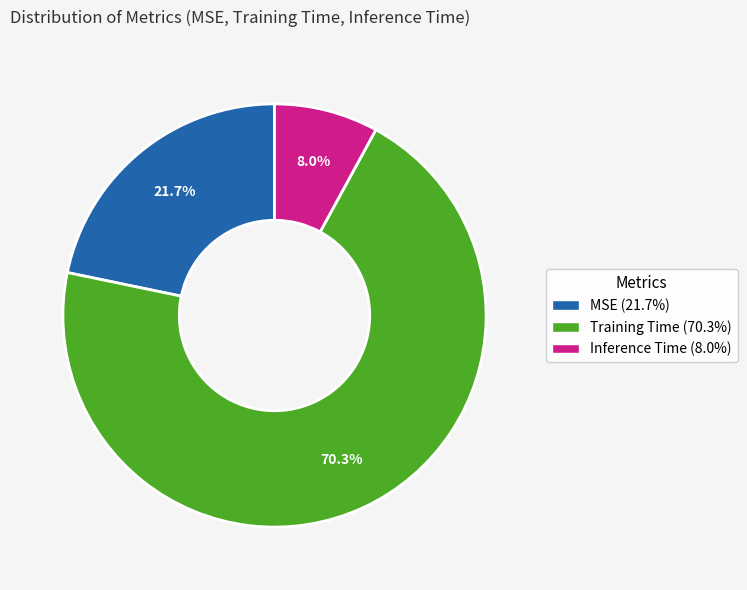

Which category has the smallest portion of the pie?

Inference Time